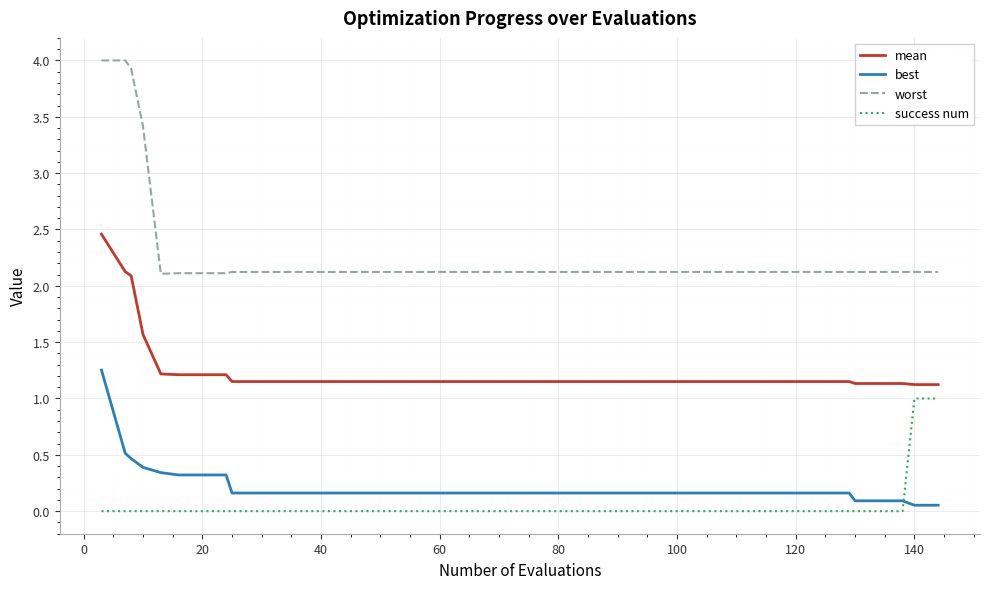

Which series has the largest range (max minus min)?

worst